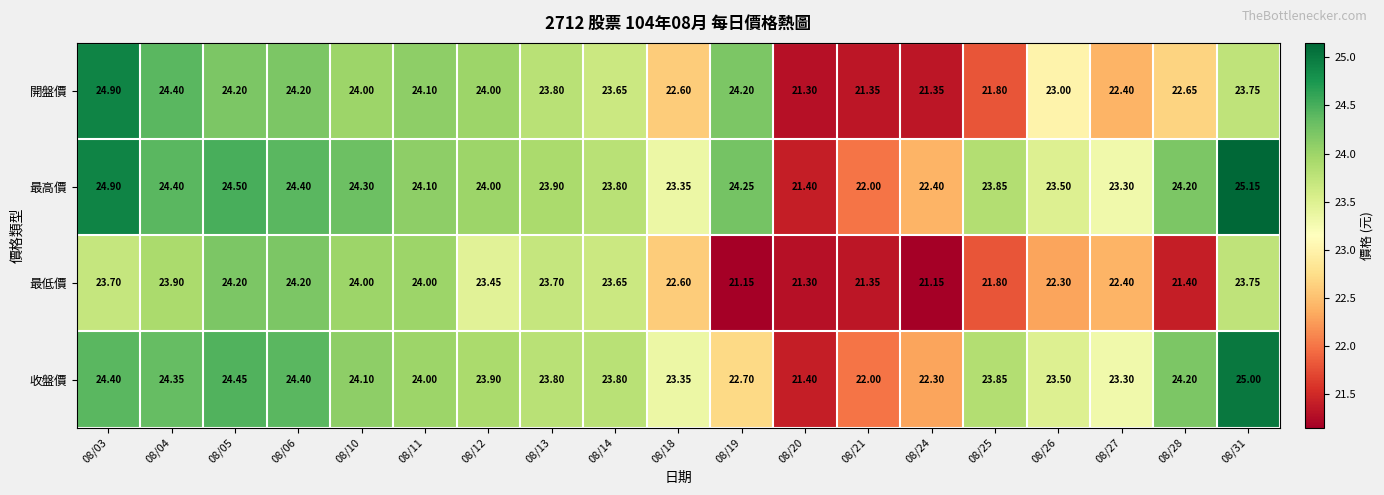

Which series has the largest total across all categories?

最高價